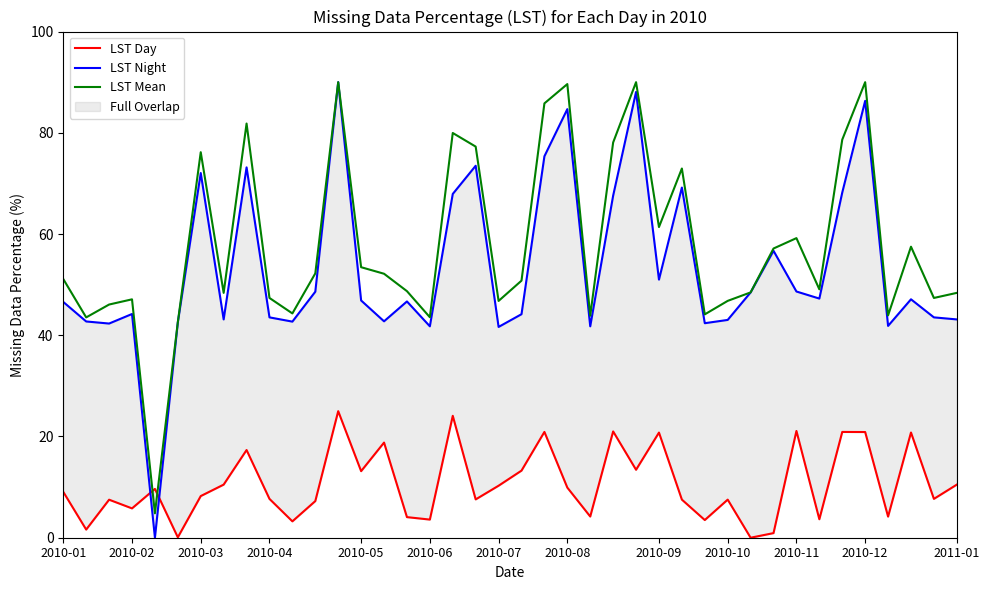

What is the maximum value for LST Mean?

90.0